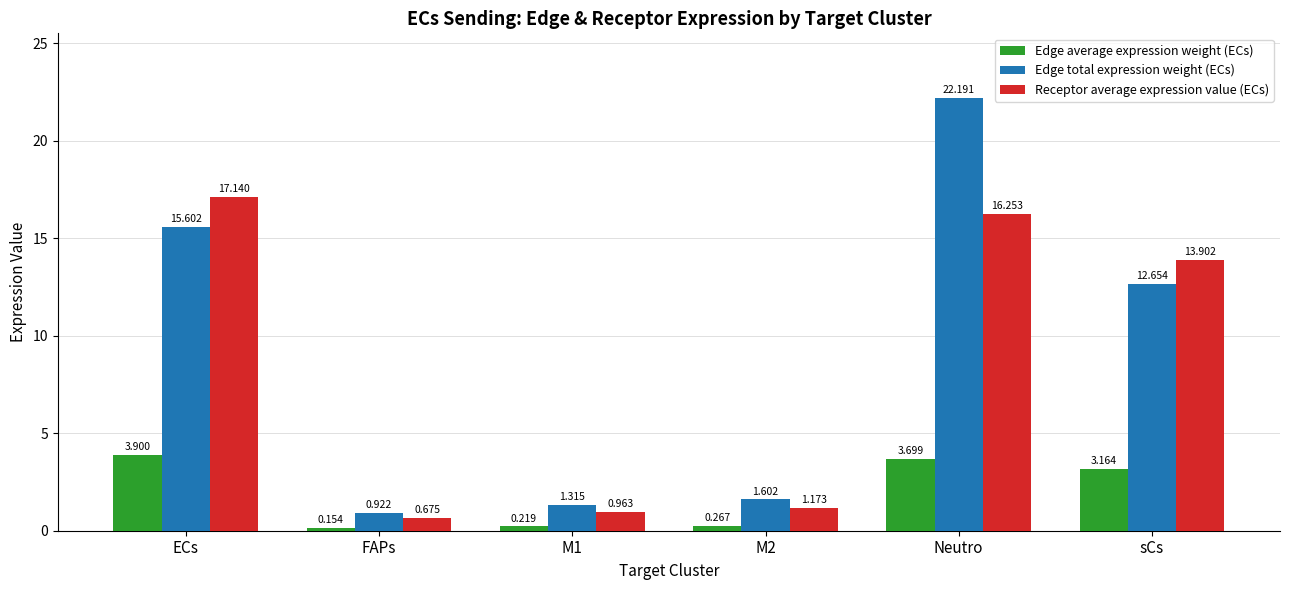

What position from the right is sCs?

1